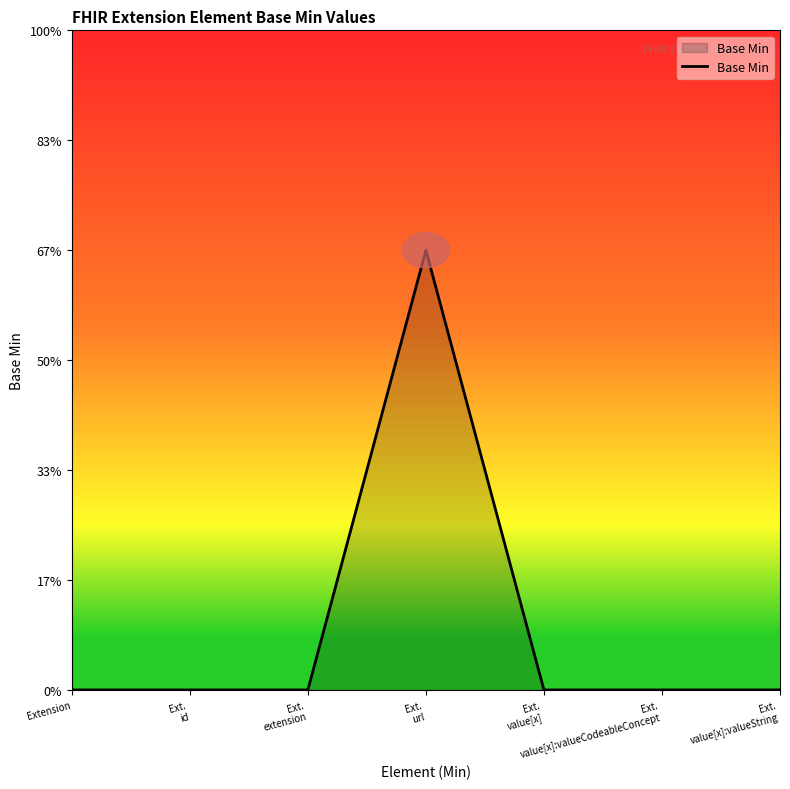

Is this an area chart (filled region under the line)?

Yes